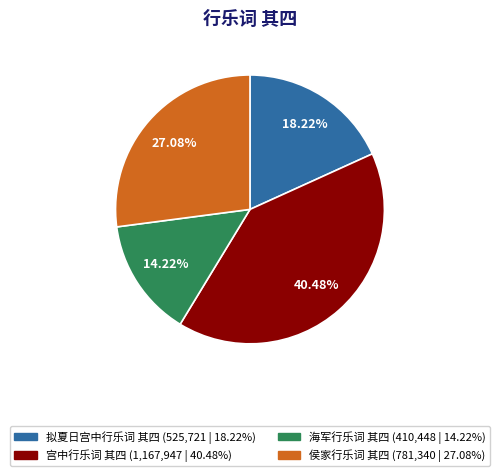

Count the number of slices in the pie.

4